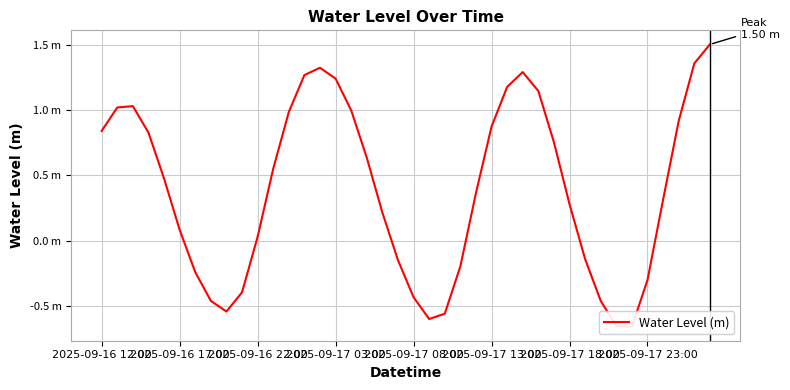

What is the value of the 29th point from the left?

1.1